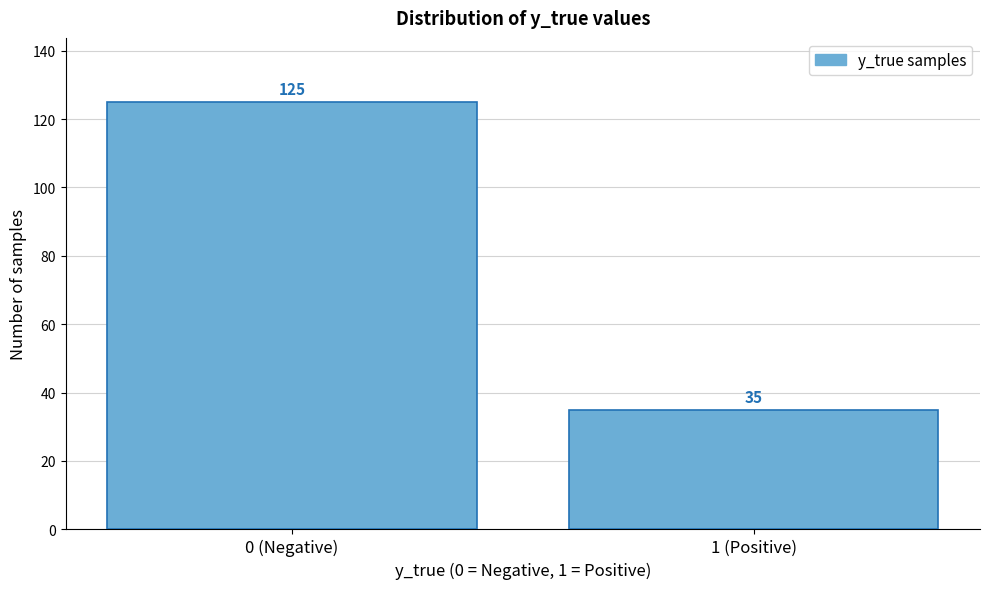

Reading left to right, extract all data points from this chart.

125	35